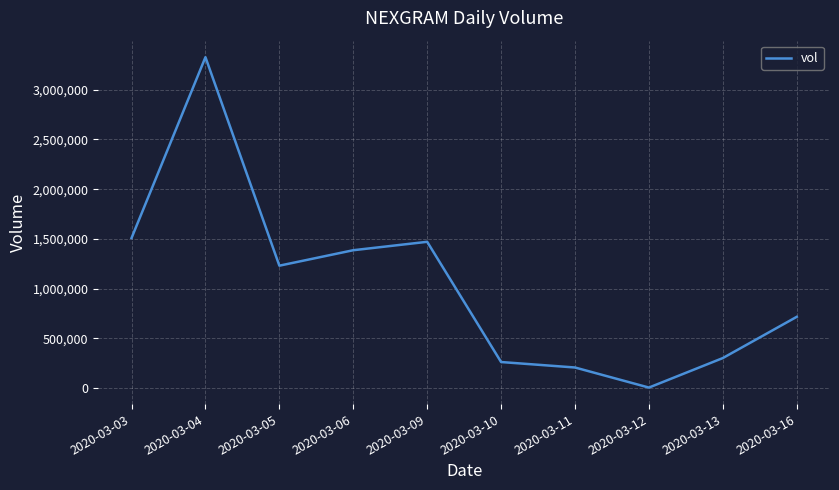

What is the maximum value shown in the chart?

3328000